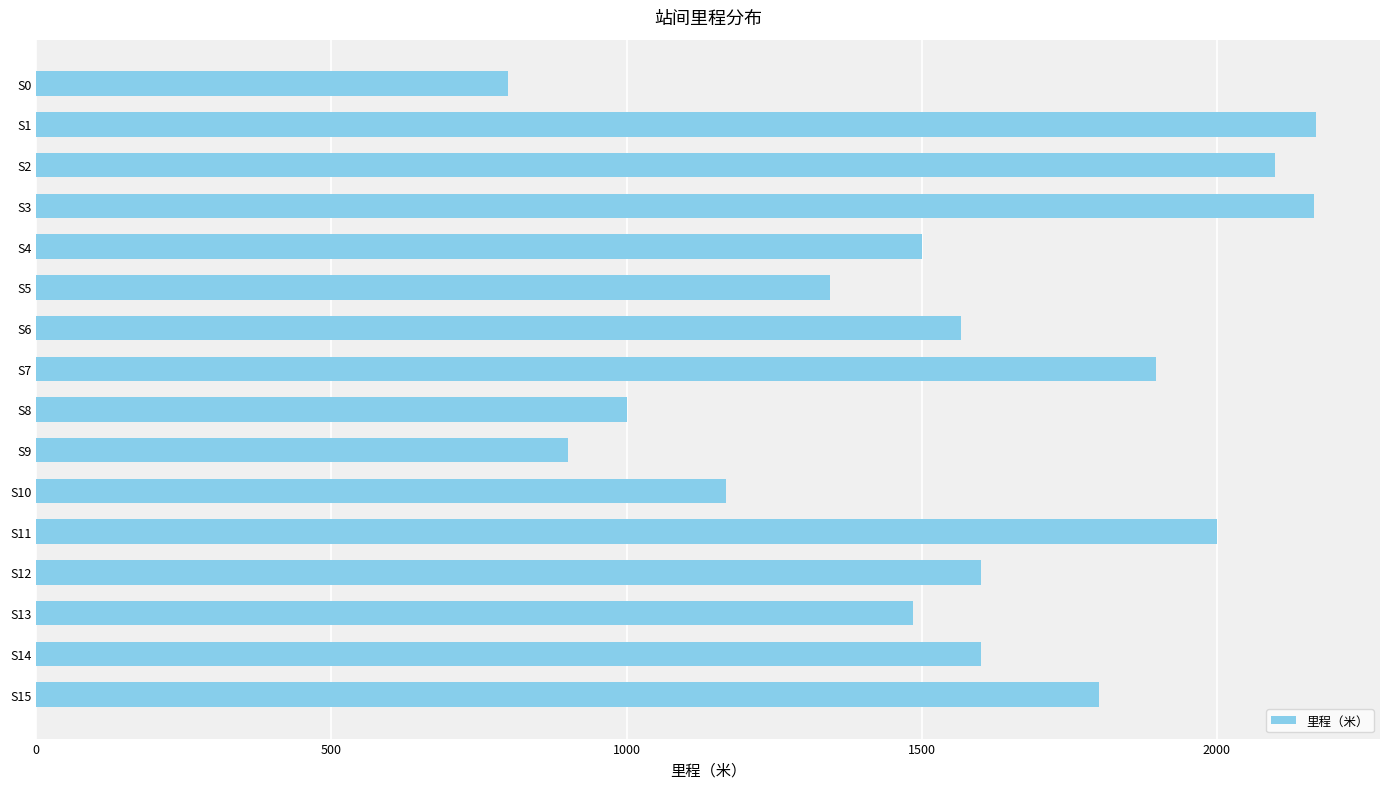

Which has a higher value, S6 or S13?

S6